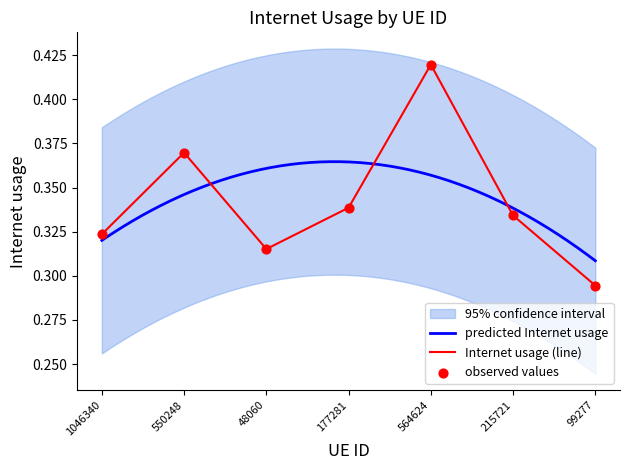

Which has a higher value, 1046340 or 215721?

215721